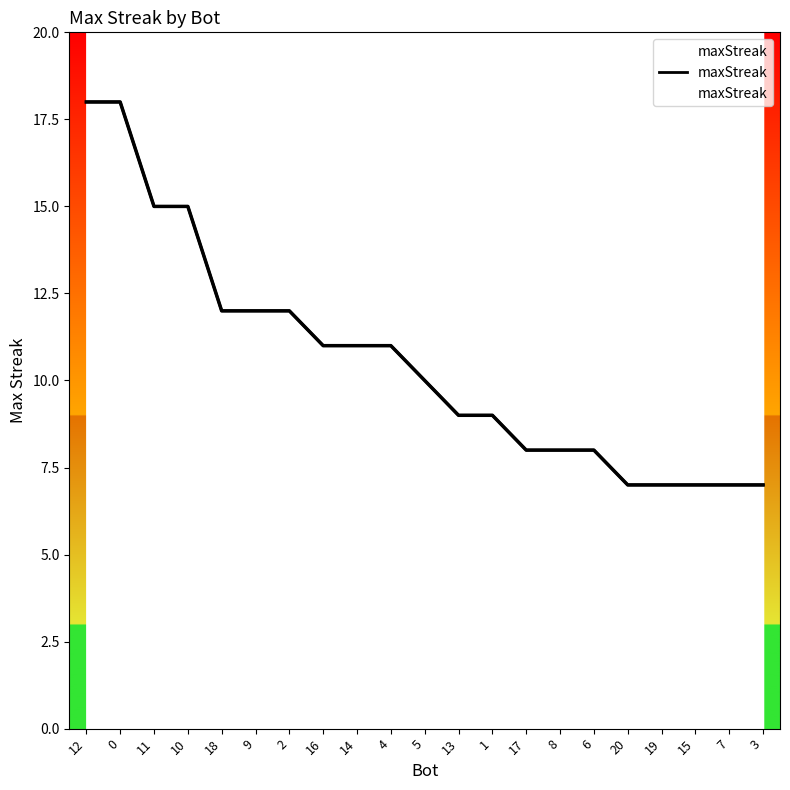

Reading right to left, list all the values displayed in this chart.

7	7	7	7	7	8	8	8	9	9	10	11	11	11	12	12	12	15	15	18	18